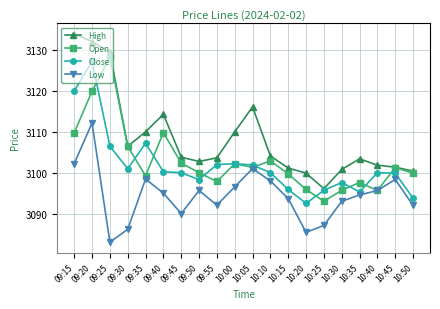

Where is the first local minimum for Open?

09:35